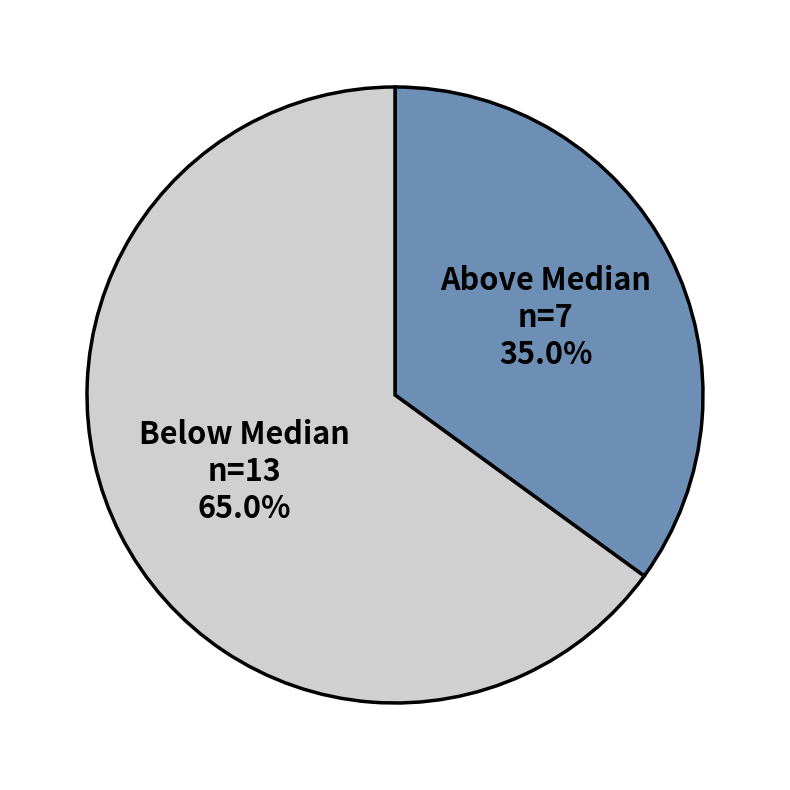

Which category accounts for the majority?

Below Median